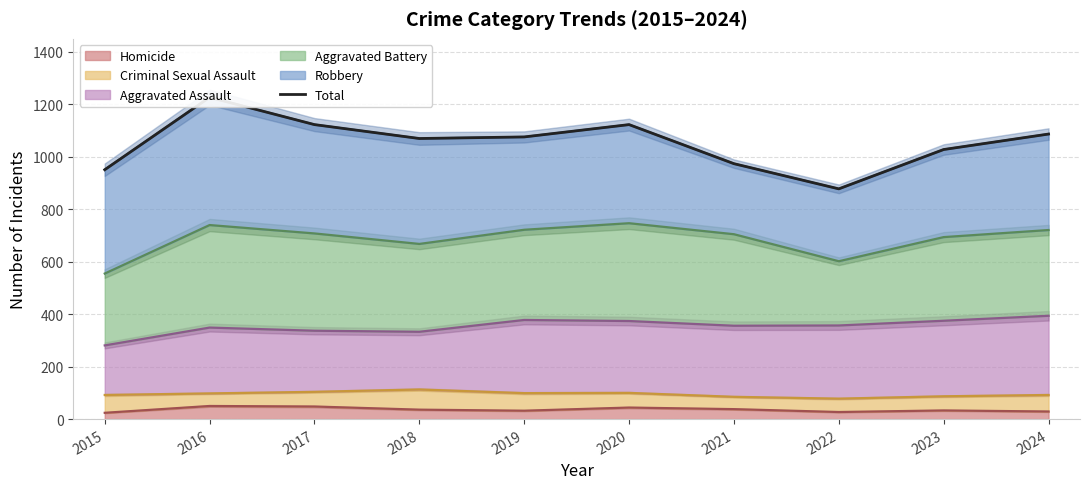

List the labels in order of value, smallest first.

2022, 2015, 2021, 2023, 2018, 2019, 2024, 2017, 2020, 2016